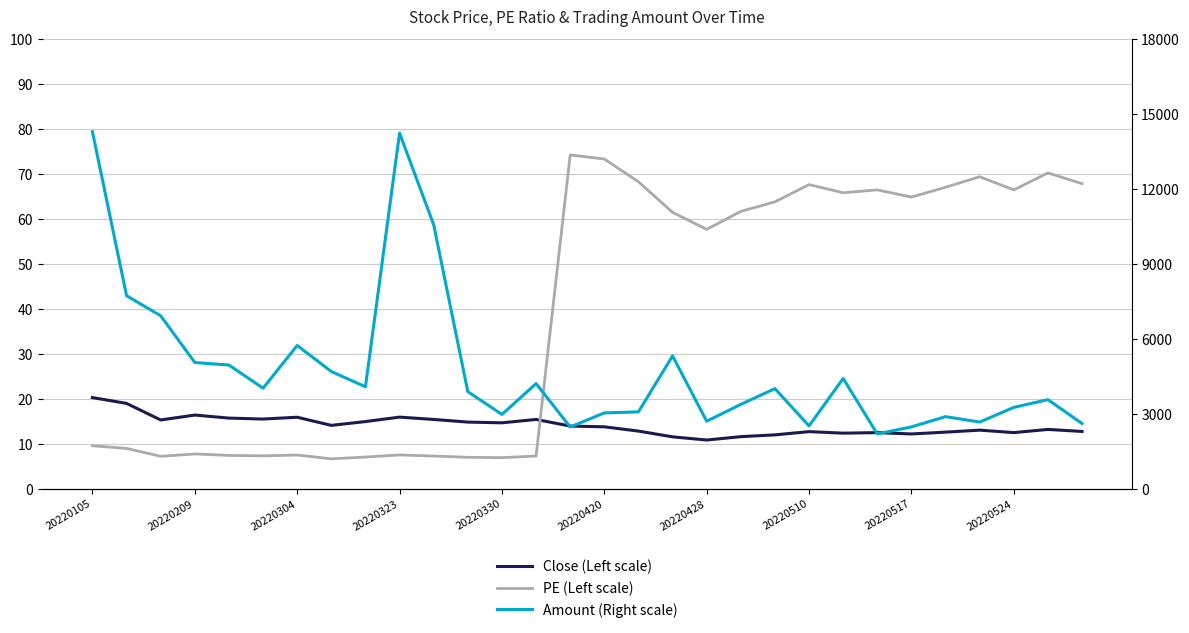

What is the difference between the maximum and second lowest values in the Close (Left scale) series?

8.7